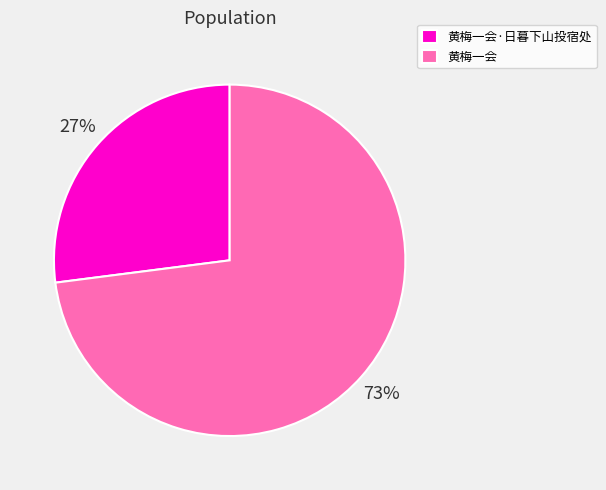

Which slice is the smallest?

黄梅一会·日暮下山投宿处